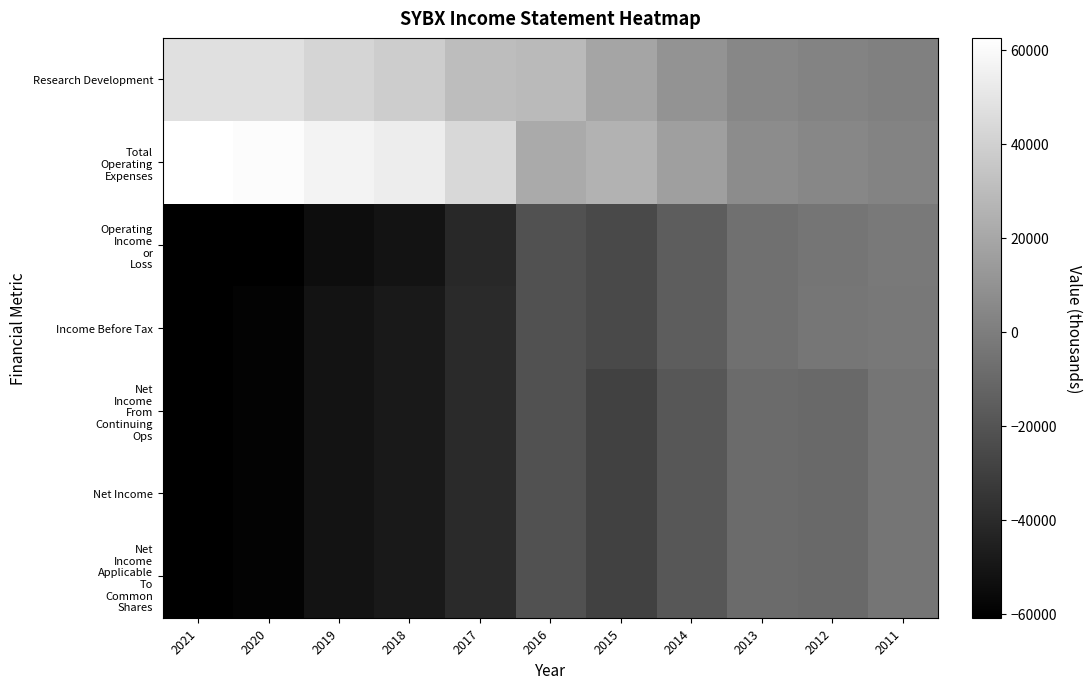

Between 2020 and 2014, which series saw the biggest shift?

Total Operating Expenses